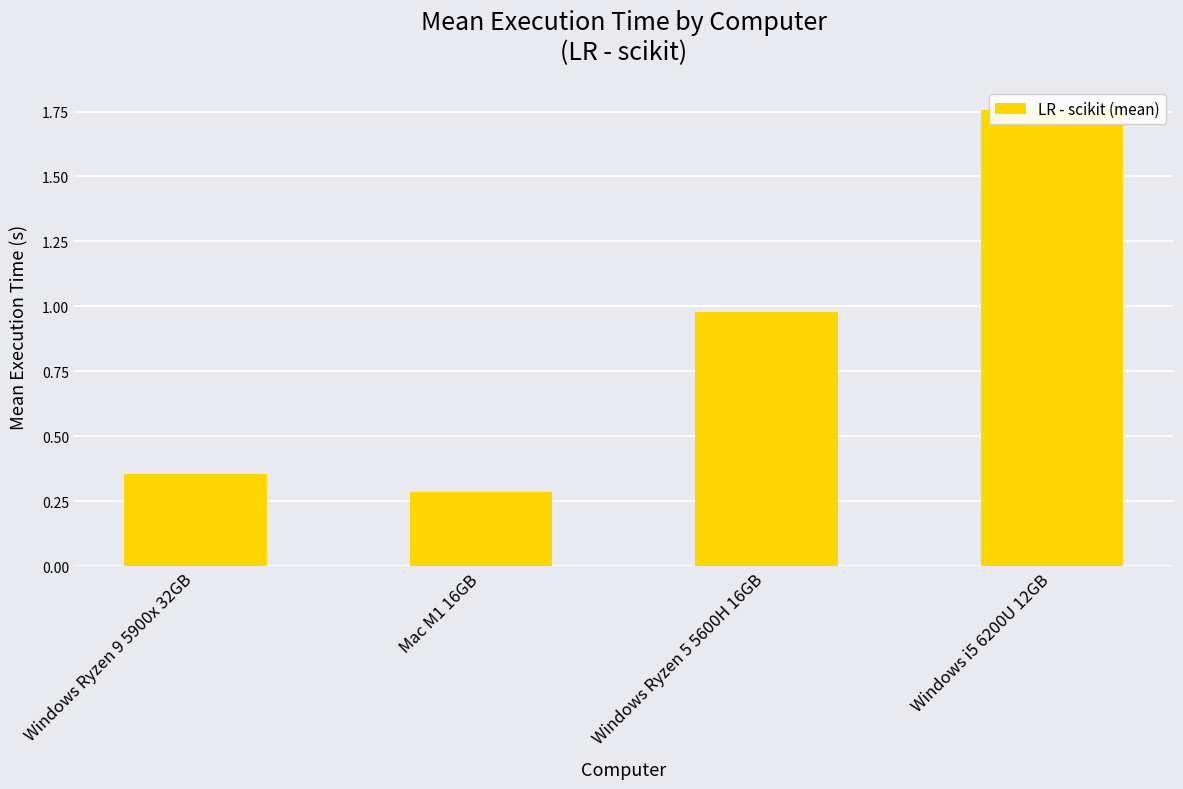

What is the maximum value shown in the chart?

1.8